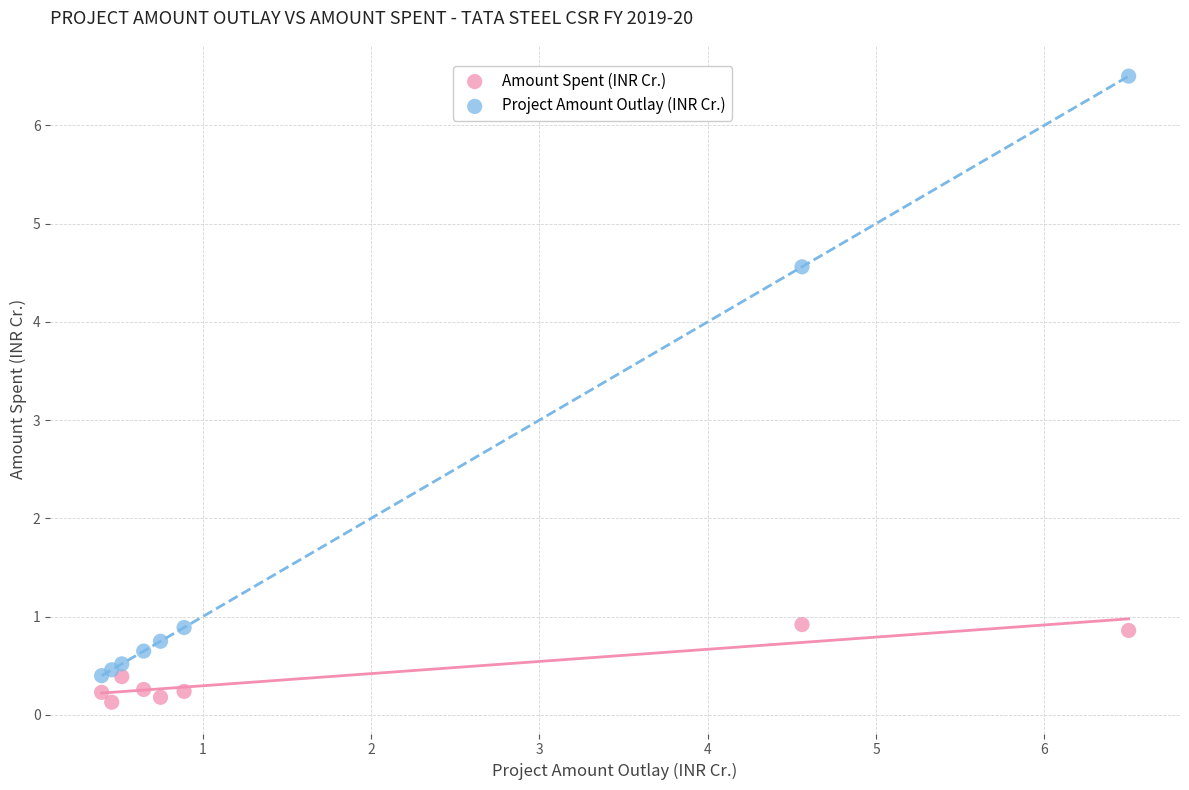

Across all series, what Y value is closest to 3?

4.6